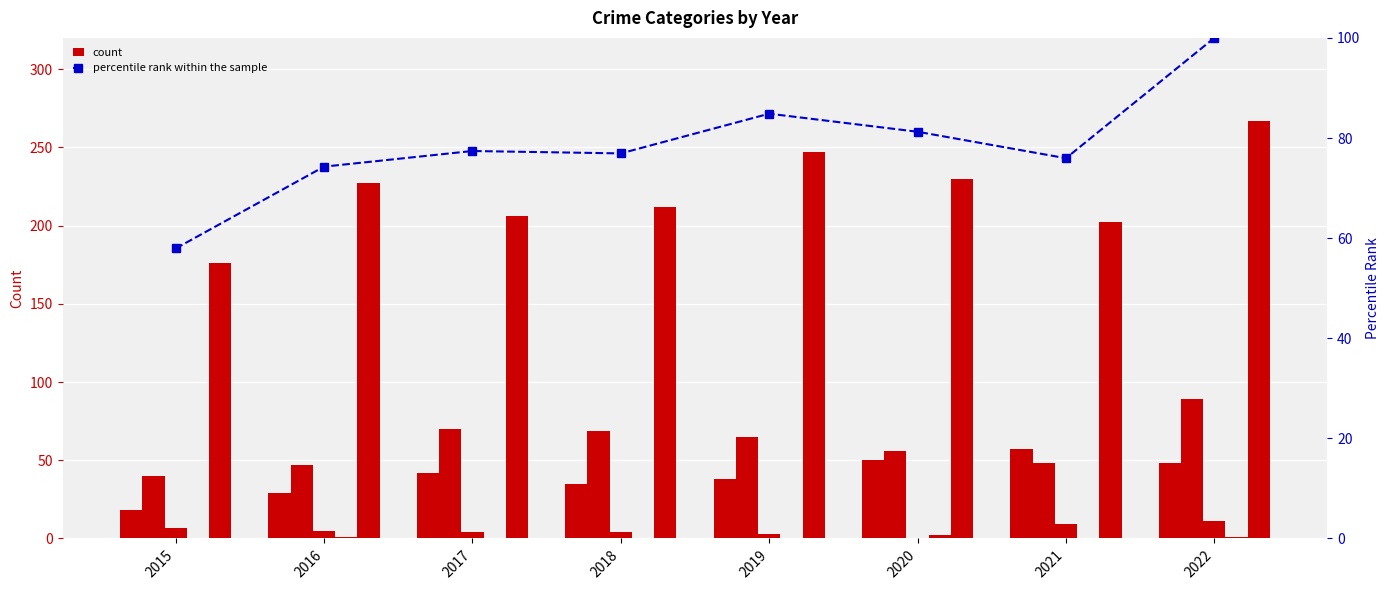

Rank the categories by Aggravated Assault value from lowest to highest.

2015, 2016, 2018, 2019, 2017, 2022, 2020, 2021